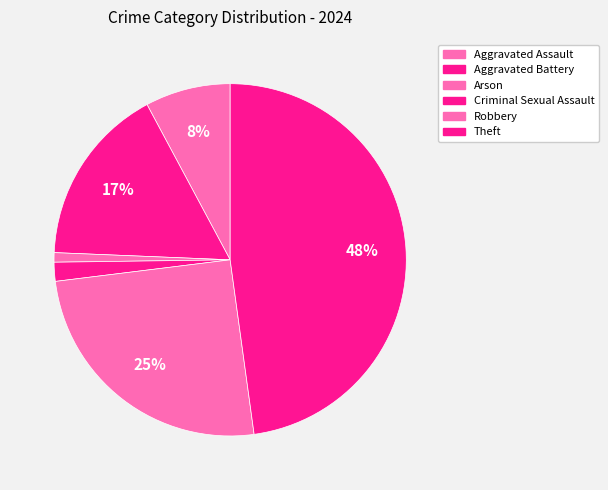

To the nearest percent, what is the difference between the largest and smallest slice percentages?

48%